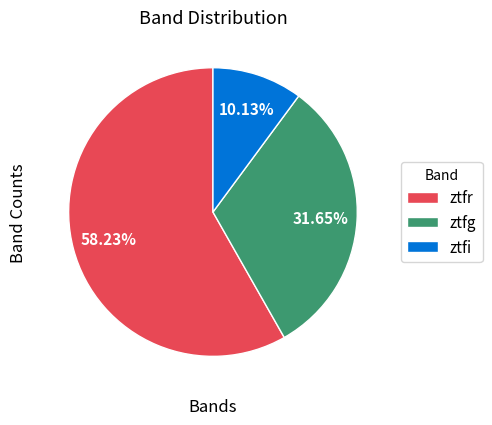

Between ztfg and ztfr, which is larger?

ztfr